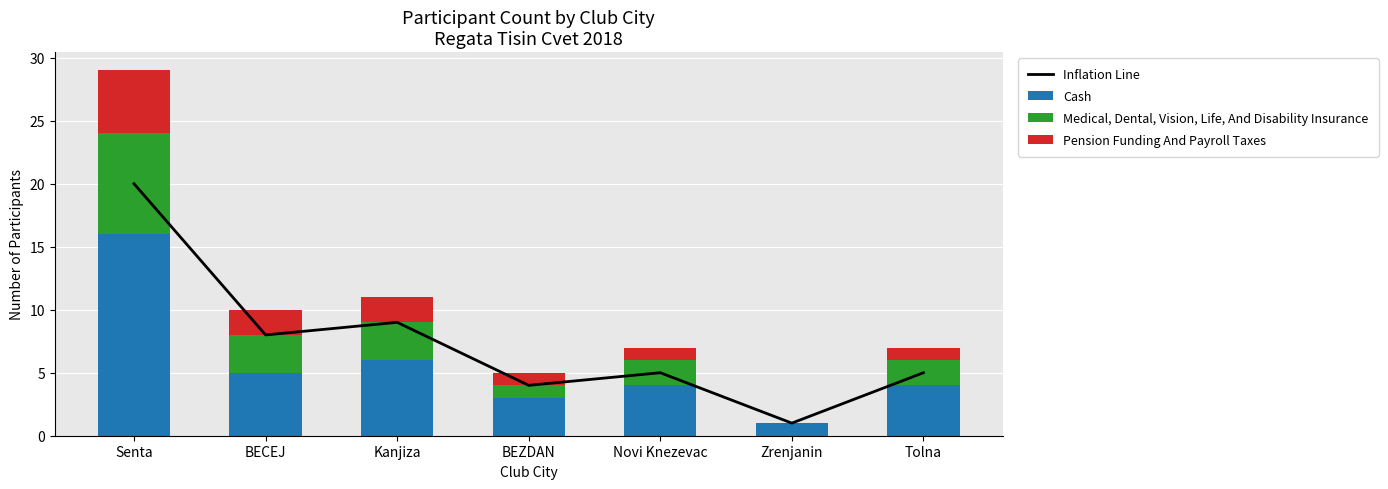

What is the value of the Pension Funding And Payroll Taxes bar at the 5th from the left?

1